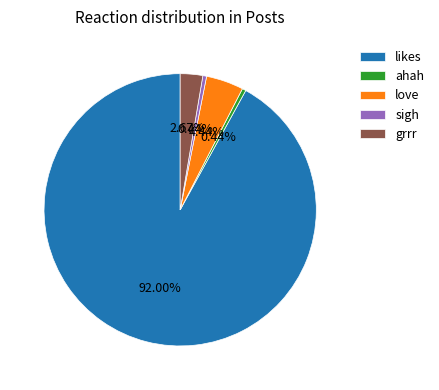

How many segments does this pie chart have?

5